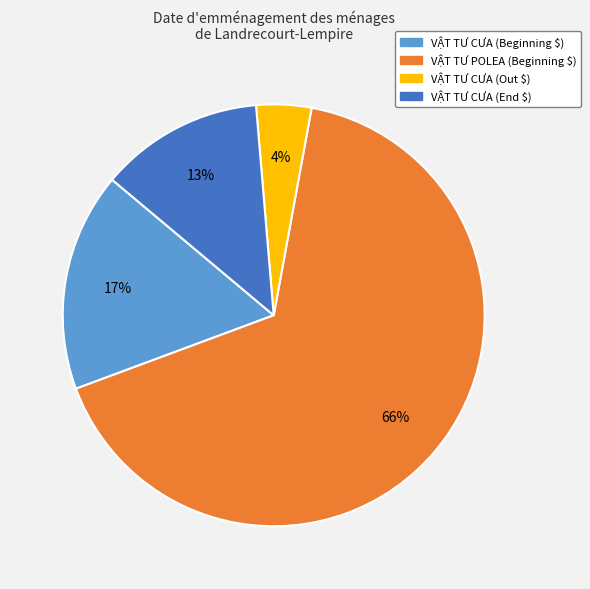

Is it true that VẬT TƯ CƯA (End $) is 13% of the pie?

True